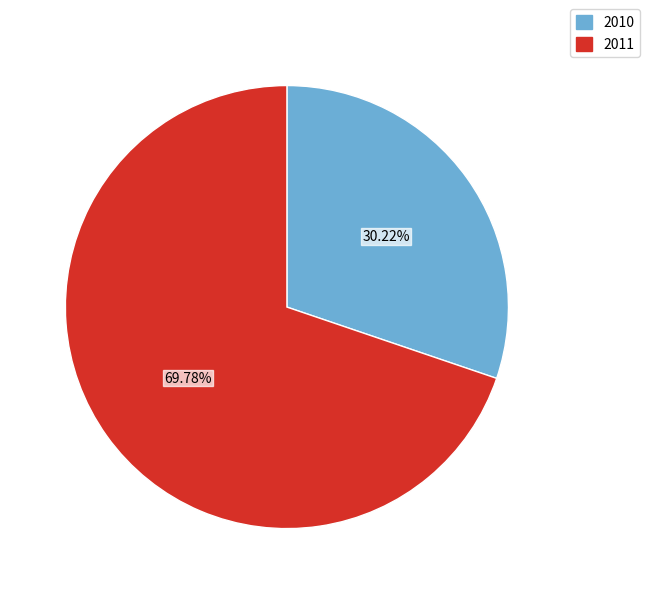

Is there a majority slice in this chart?

Yes